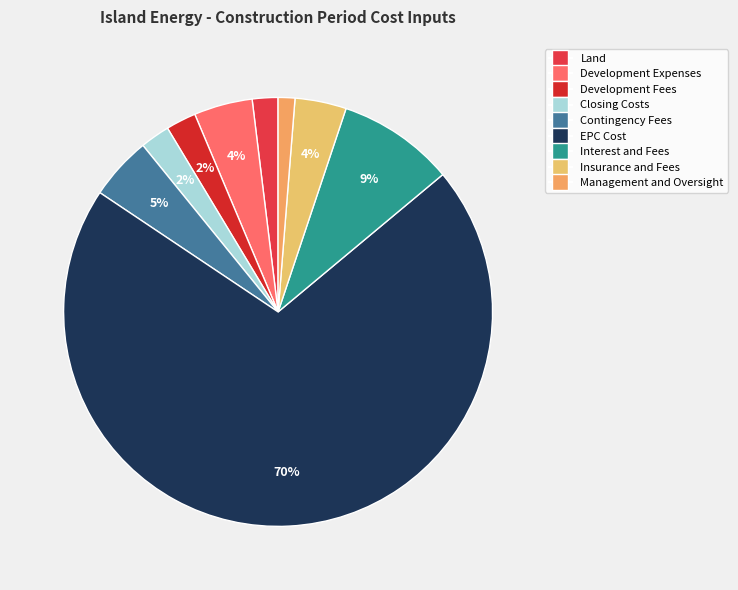

How many slices are in this pie chart?

9